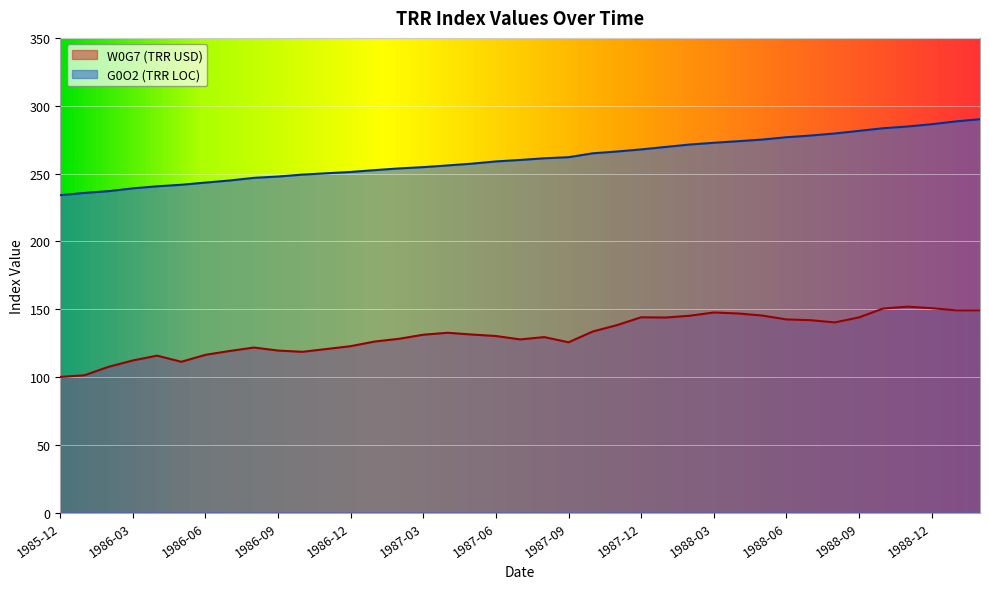

Where is G0O2 (TRR LOC) nearest to the value 262?

1987-09